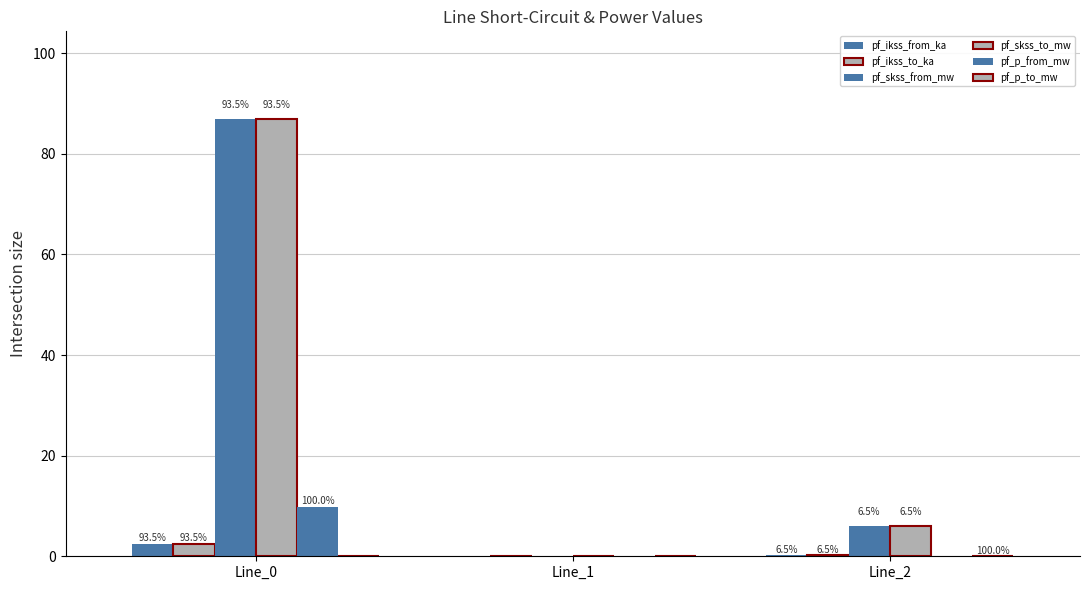

Are the bars grouped side by side (vs. stacked)?

Yes